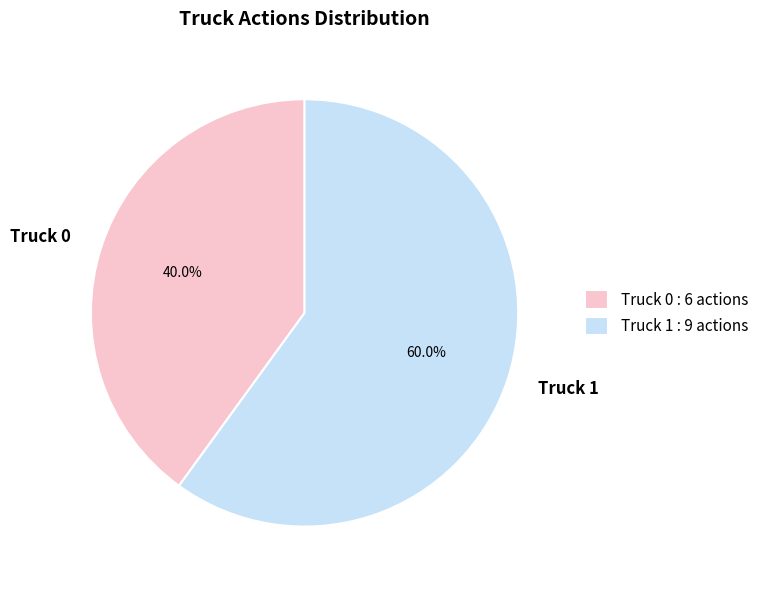

What is the total percentage of Truck 0 and Truck 1?

100.0%